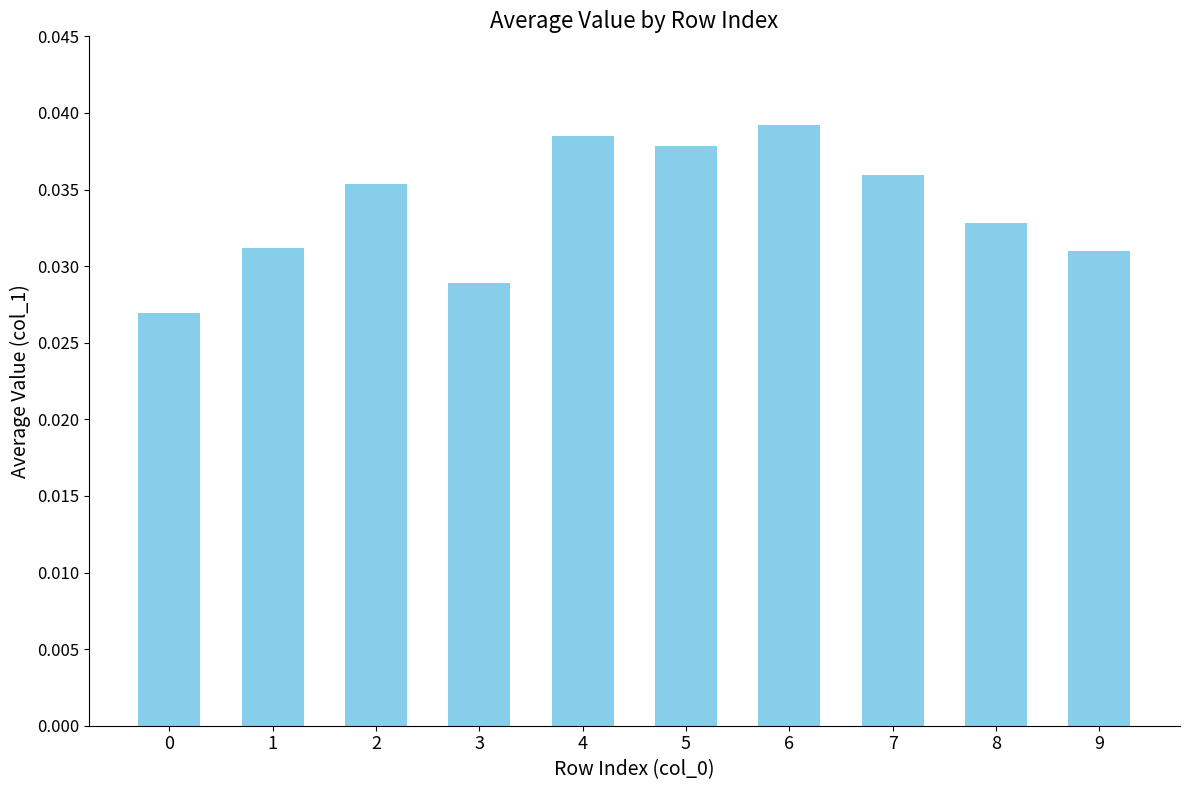

Count the values in the range 0 to 1.

10